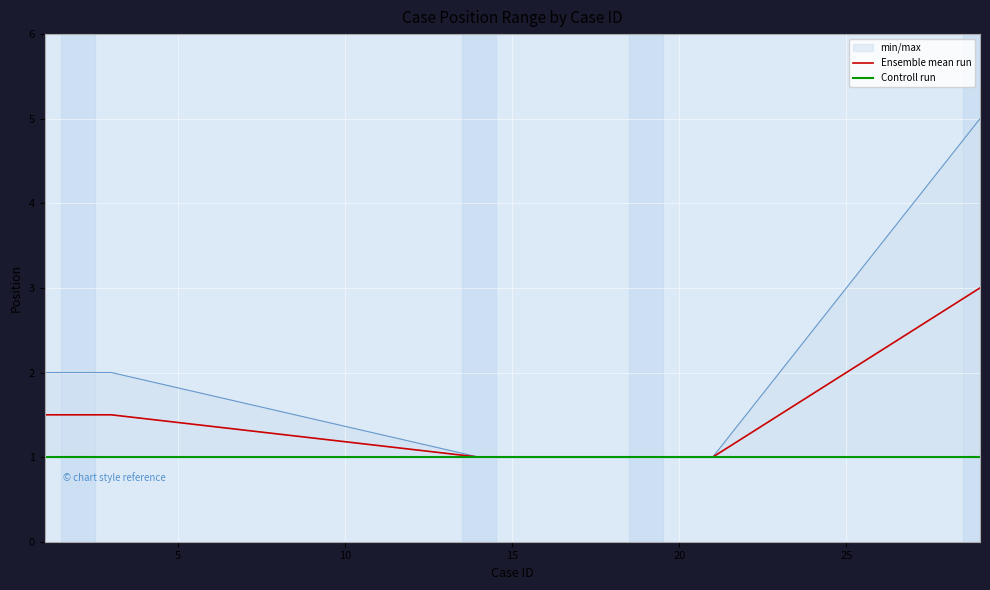

What is the difference between the second highest and minimum values?

1